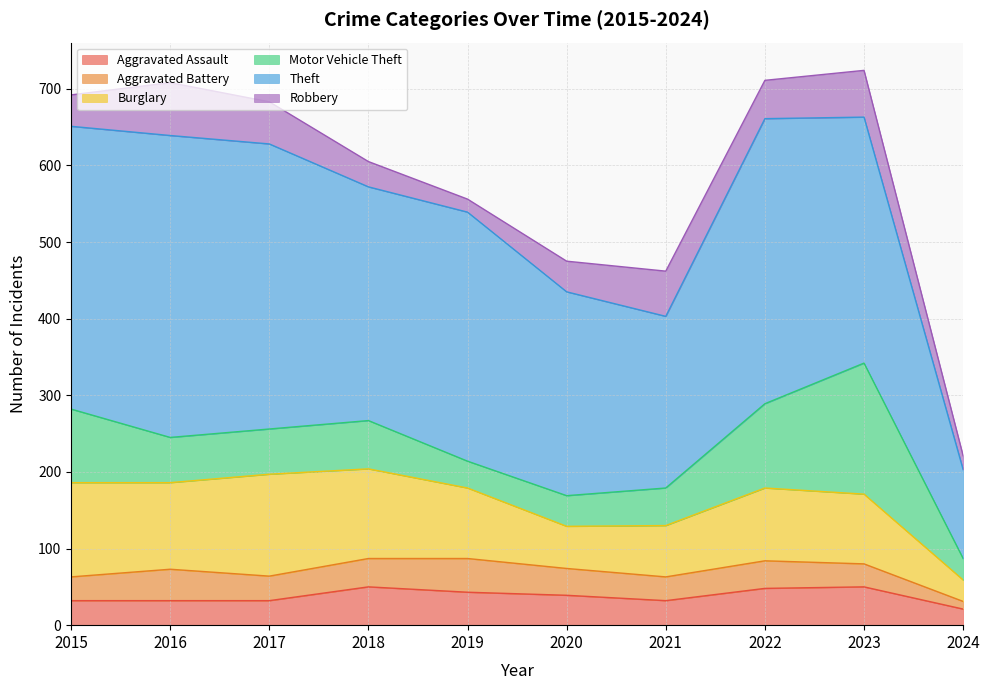

How many lines are shown in the chart?

6